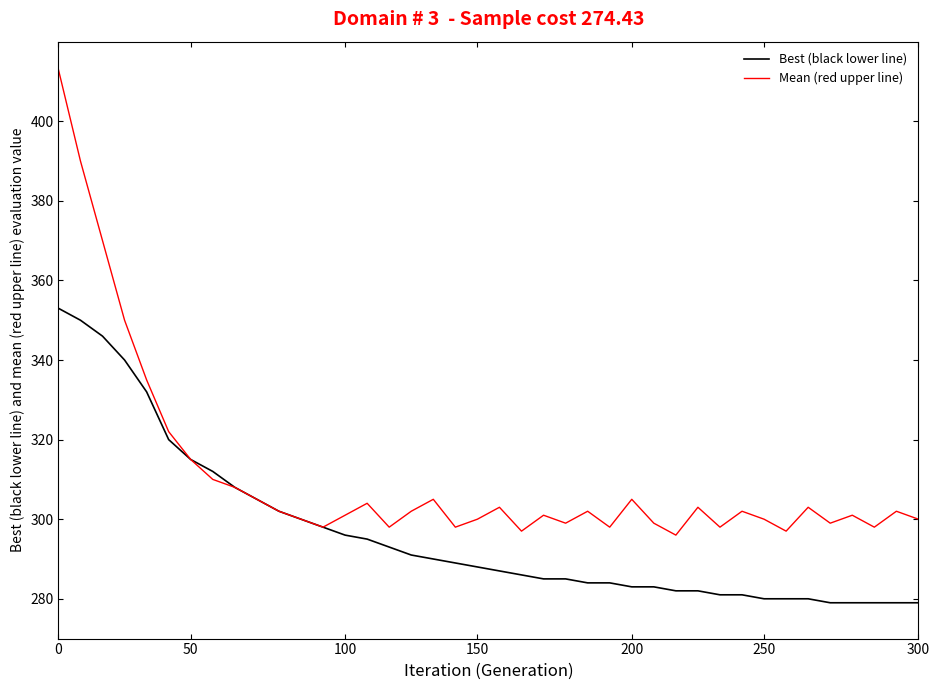

Which series has the largest range (max minus min)?

Mean (red upper line)